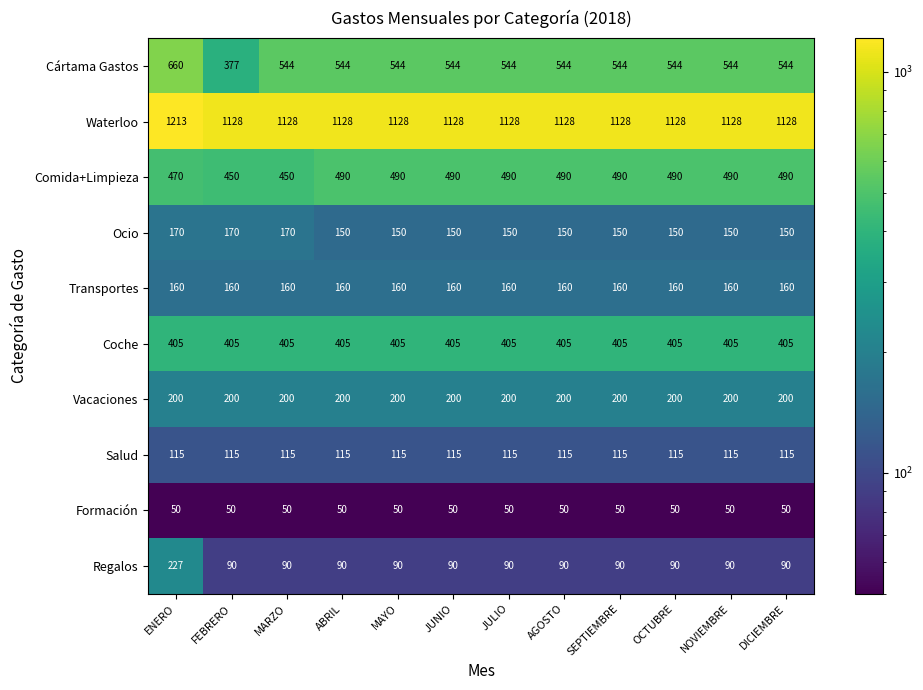

Which series has the largest total across all categories?

Waterloo